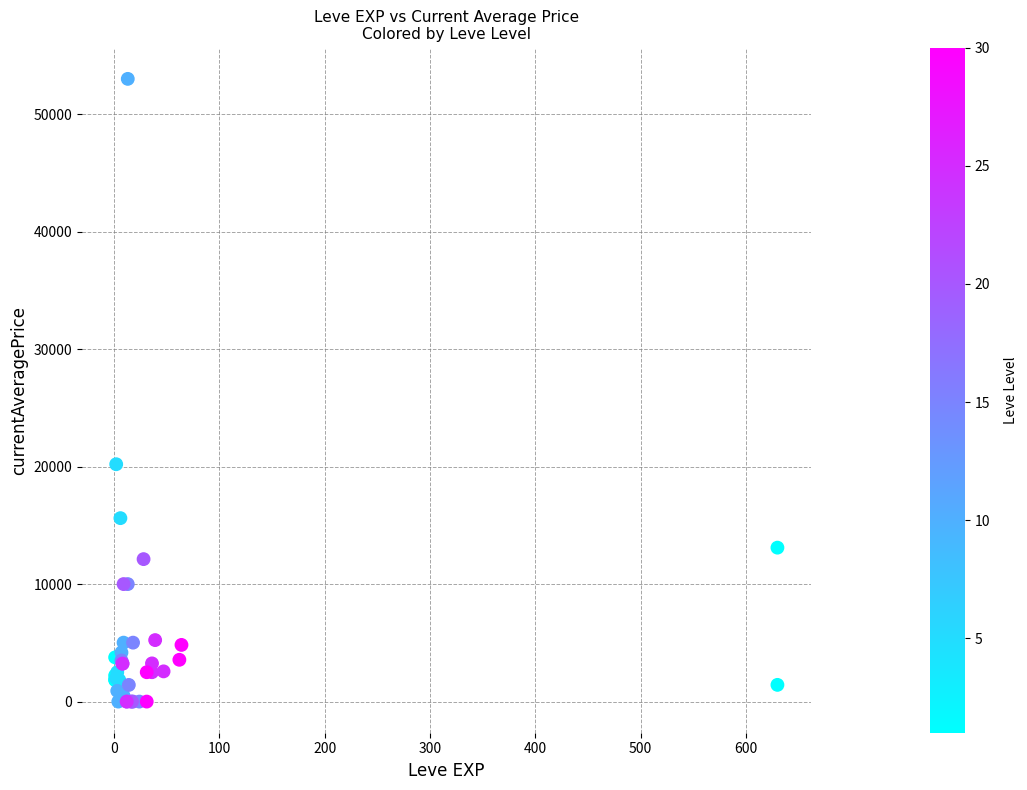

What Y value in the scatter plot is closest to 26496?

20199.3